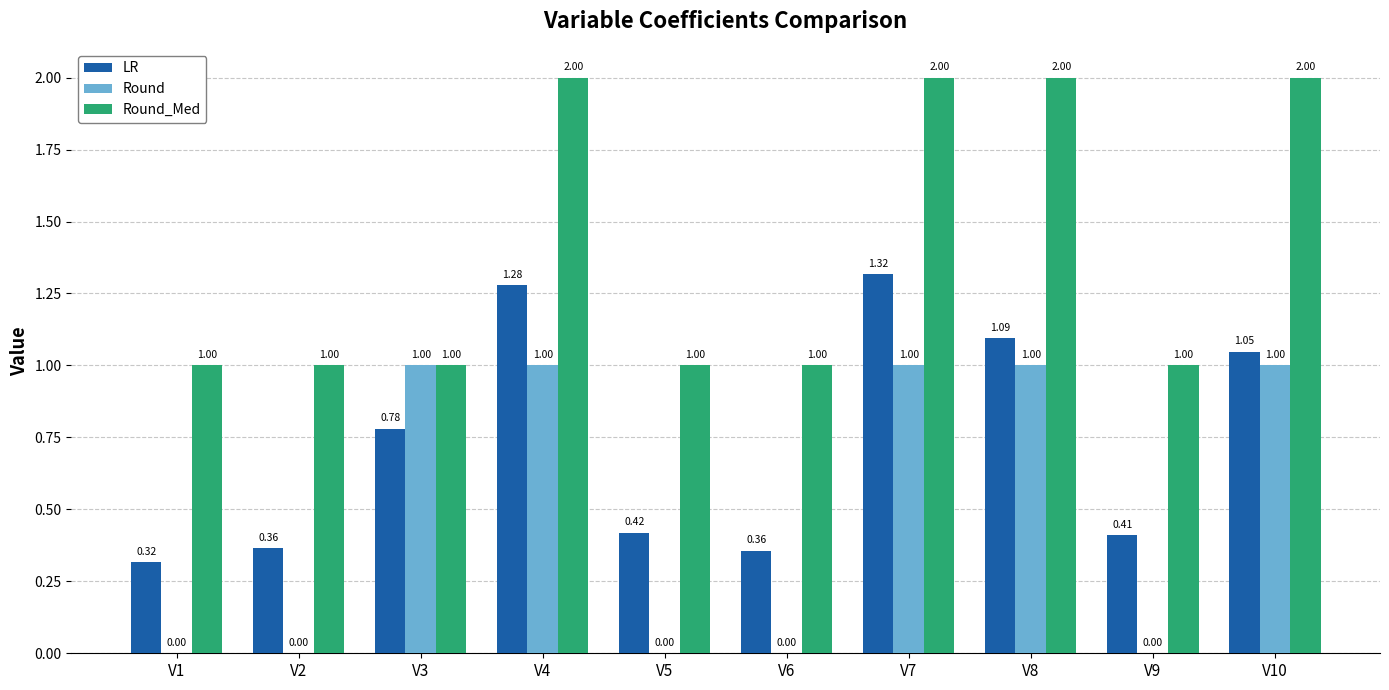

Which series changed the most between V1 and V9?

LR